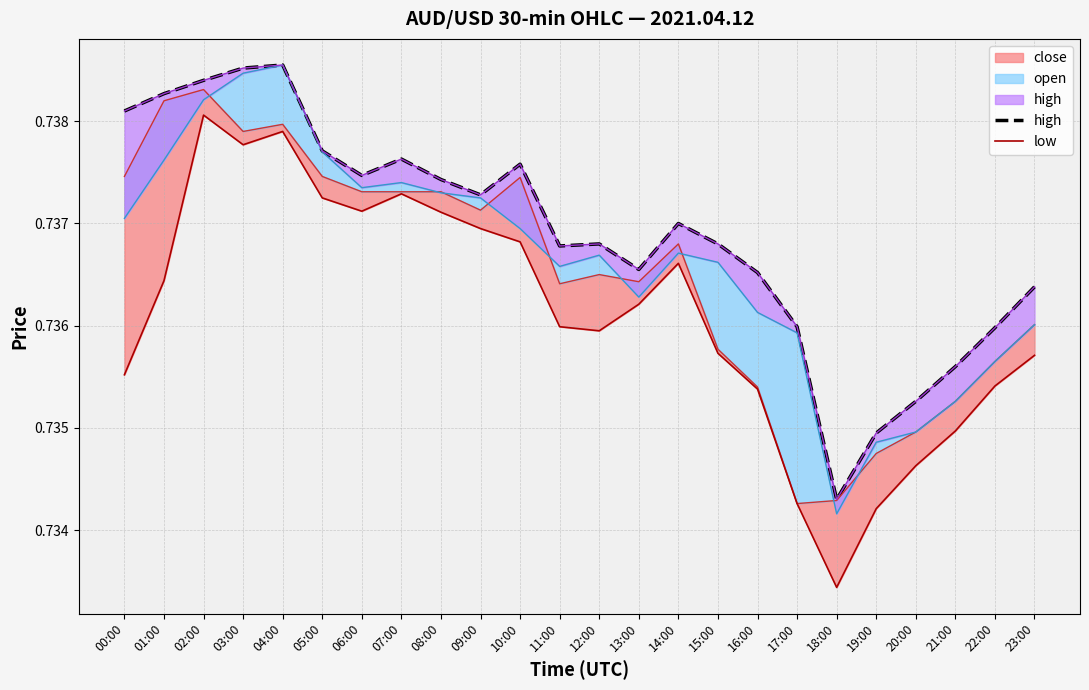

What position from the left is 02:00?

3